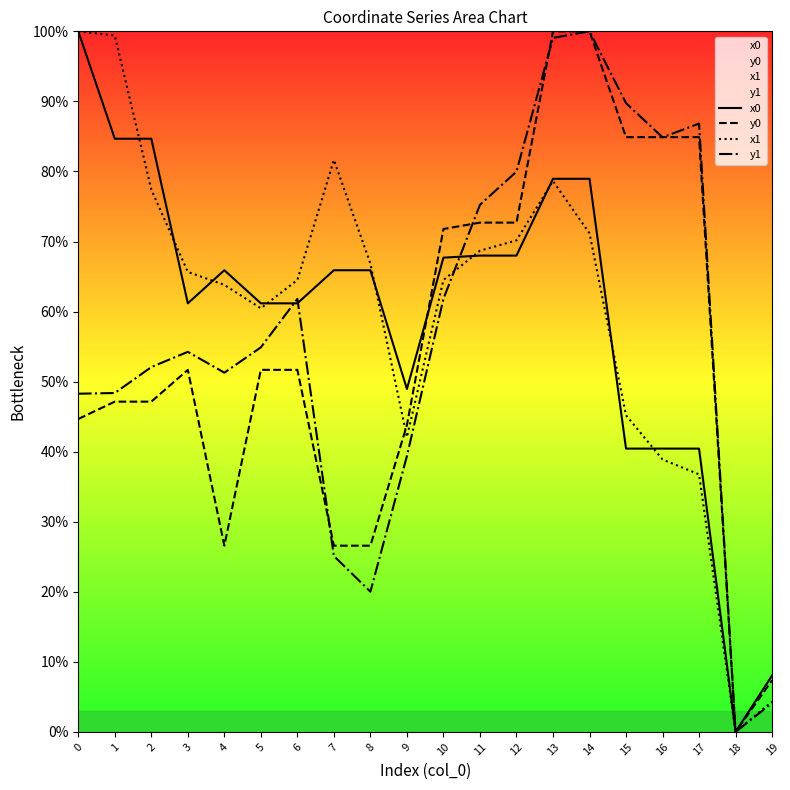

At which label is y0 closest to 50?

3